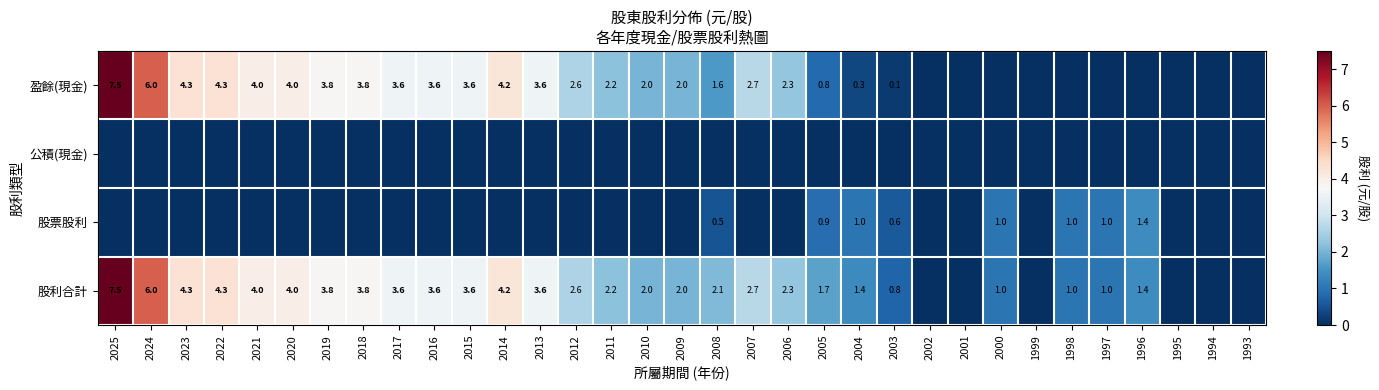

The value of 股利合計 at 2015 is 1.2. True or false?

False